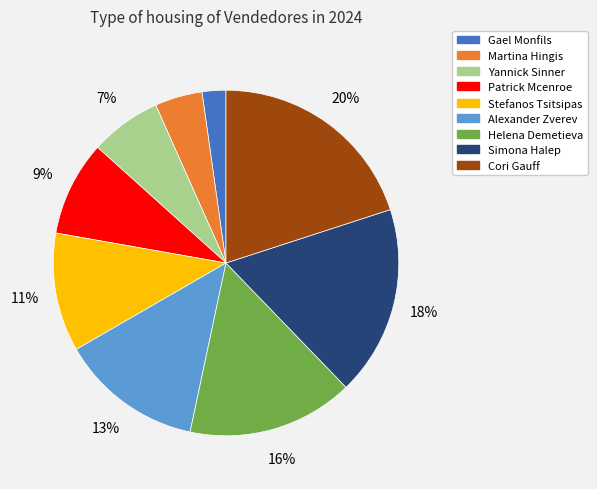

To the nearest percent, what portion does Alexander Zverev represent?

13%